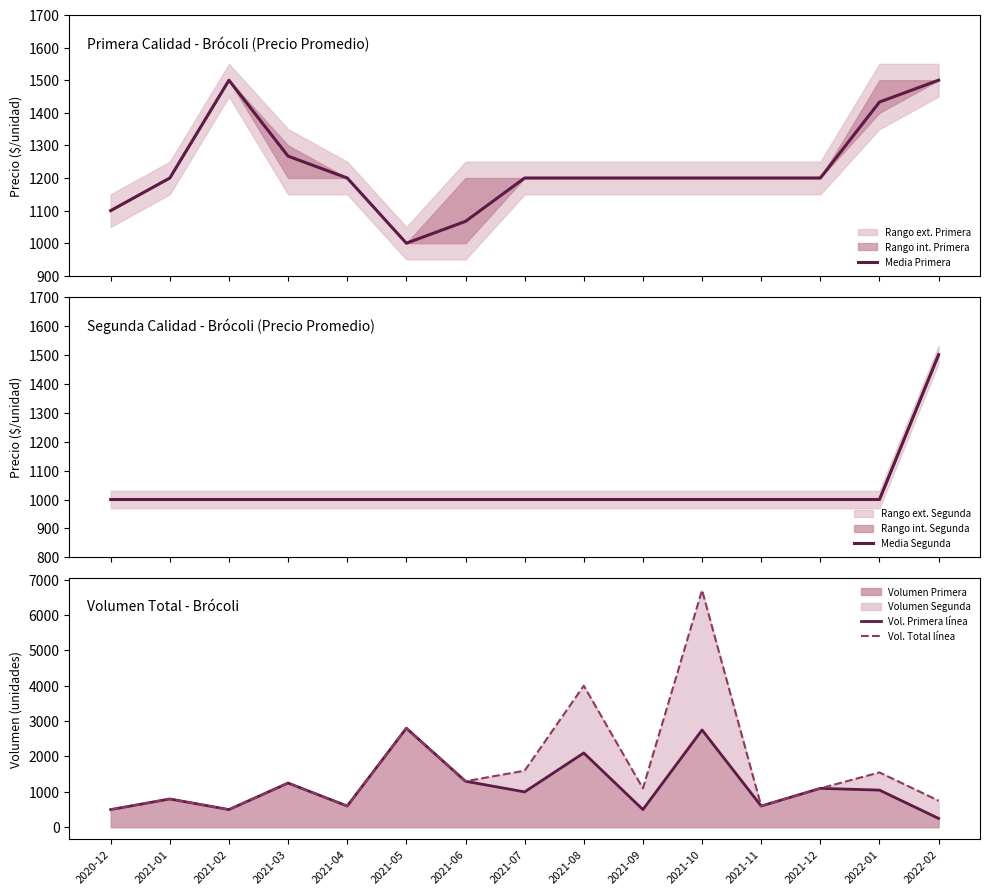

At which category is the sum across all series the highest?

2021-10